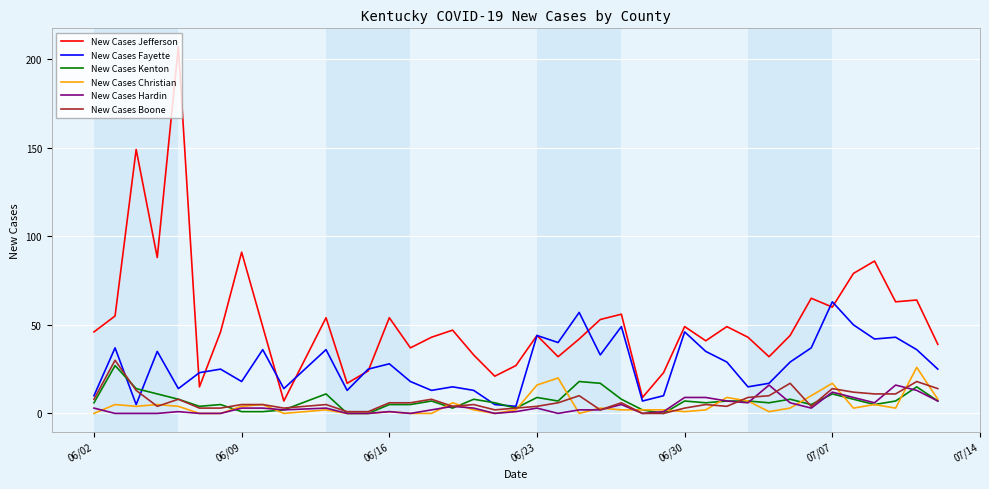

What are all the series names shown in the legend?

New Cases Jefferson, New Cases Fayette, New Cases Kenton, New Cases Christian, New Cases Hardin, New Cases Boone